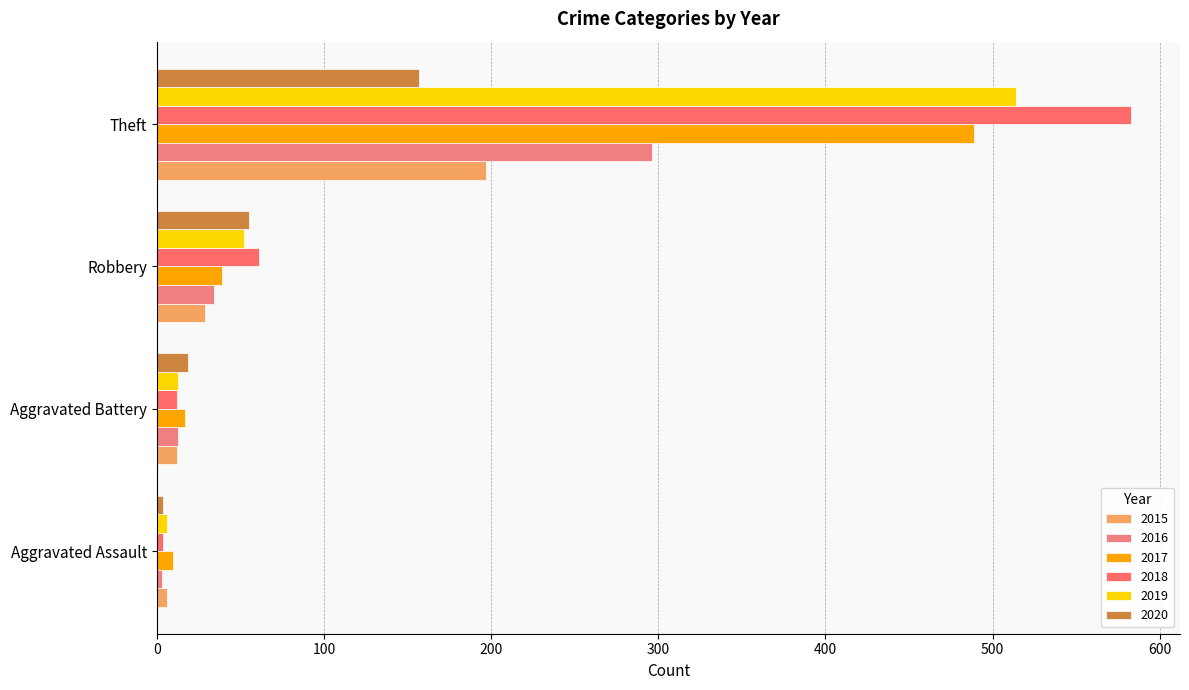

How many data points in 2015 are less than 29?

2